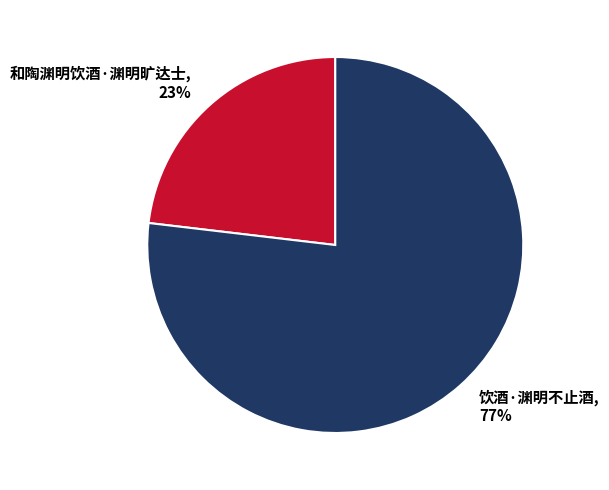

How many slices are in this pie chart?

2